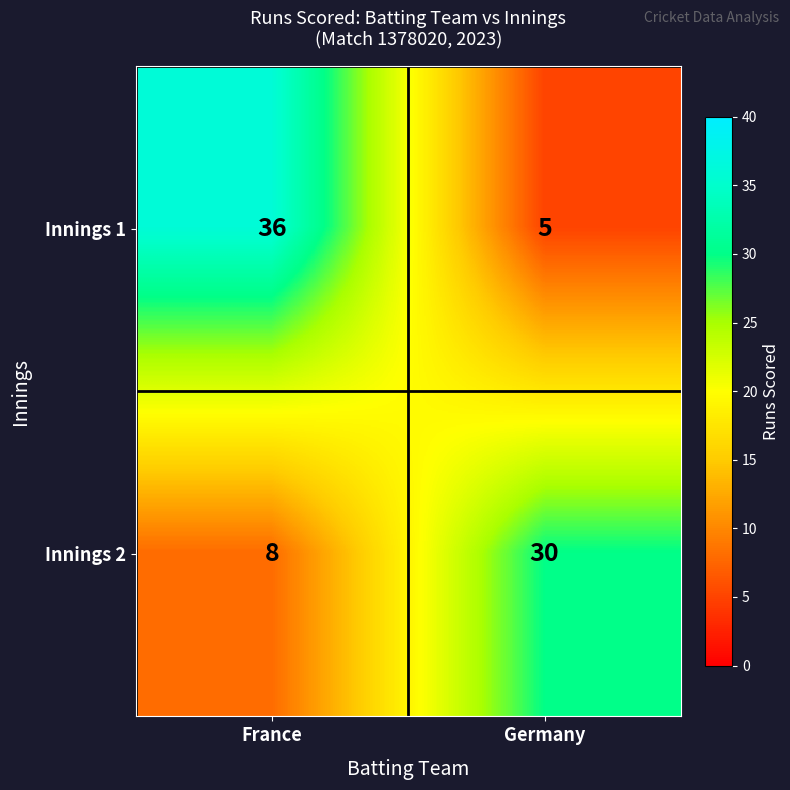

What value does the Innings 1 series have at France, to the nearest 10?

40